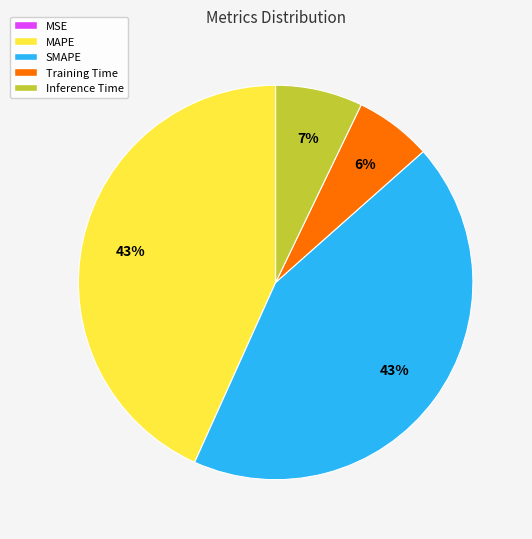

Do SMAPE and Inference Time together represent more than half of the pie?

Yes